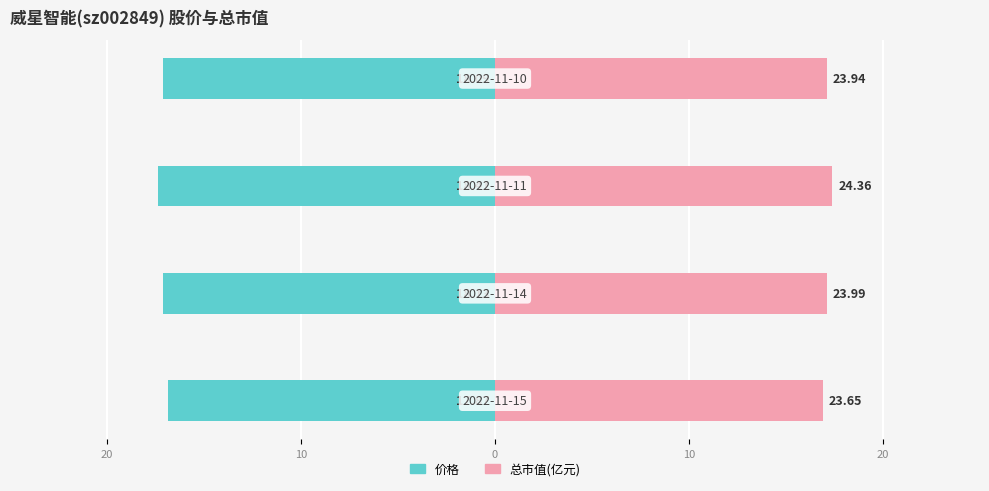

What is the minimum value for 价格?

-17.4